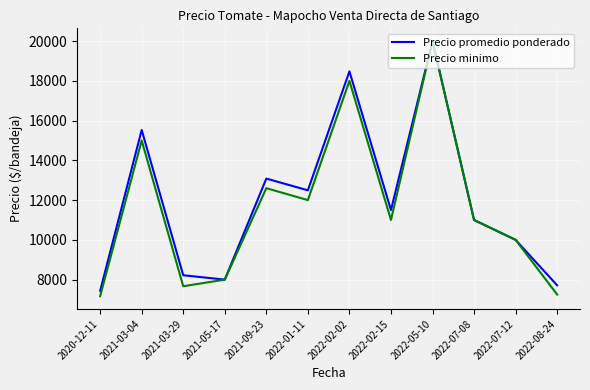

At which category does Precio promedio ponderado reach its first local peak?

2021-03-04